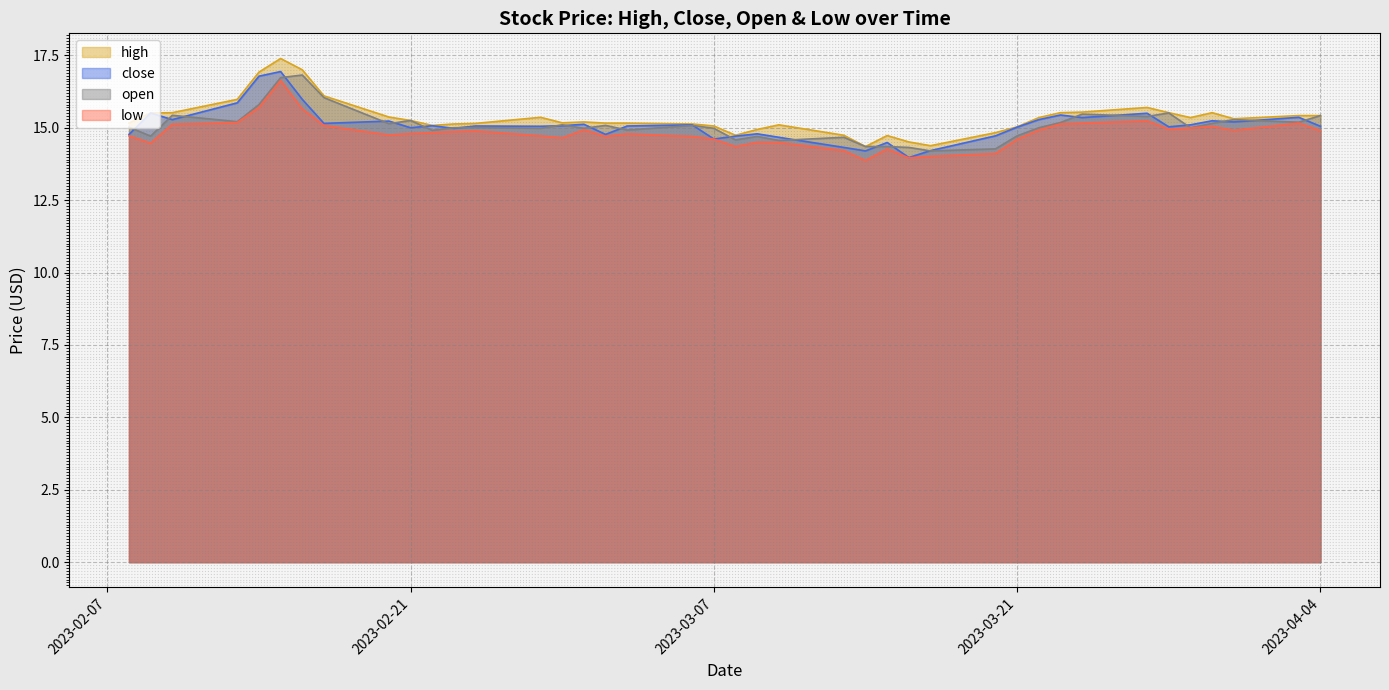

True or false: high and close cross at least once.

False